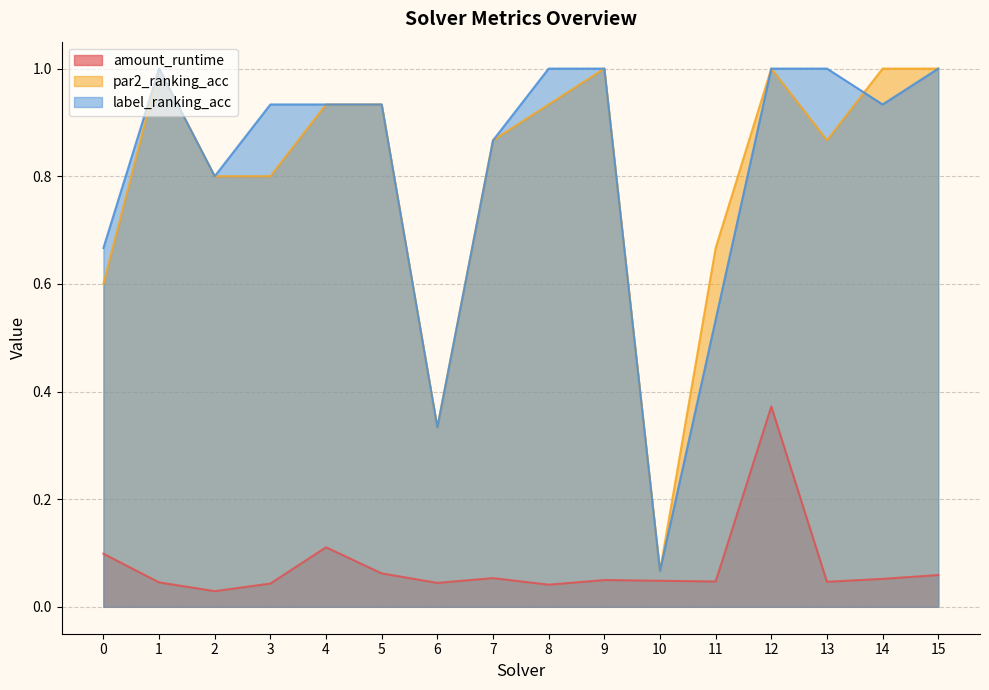

What is the difference between the maximum and minimum values in the par2_ranking_acc series?

0.9